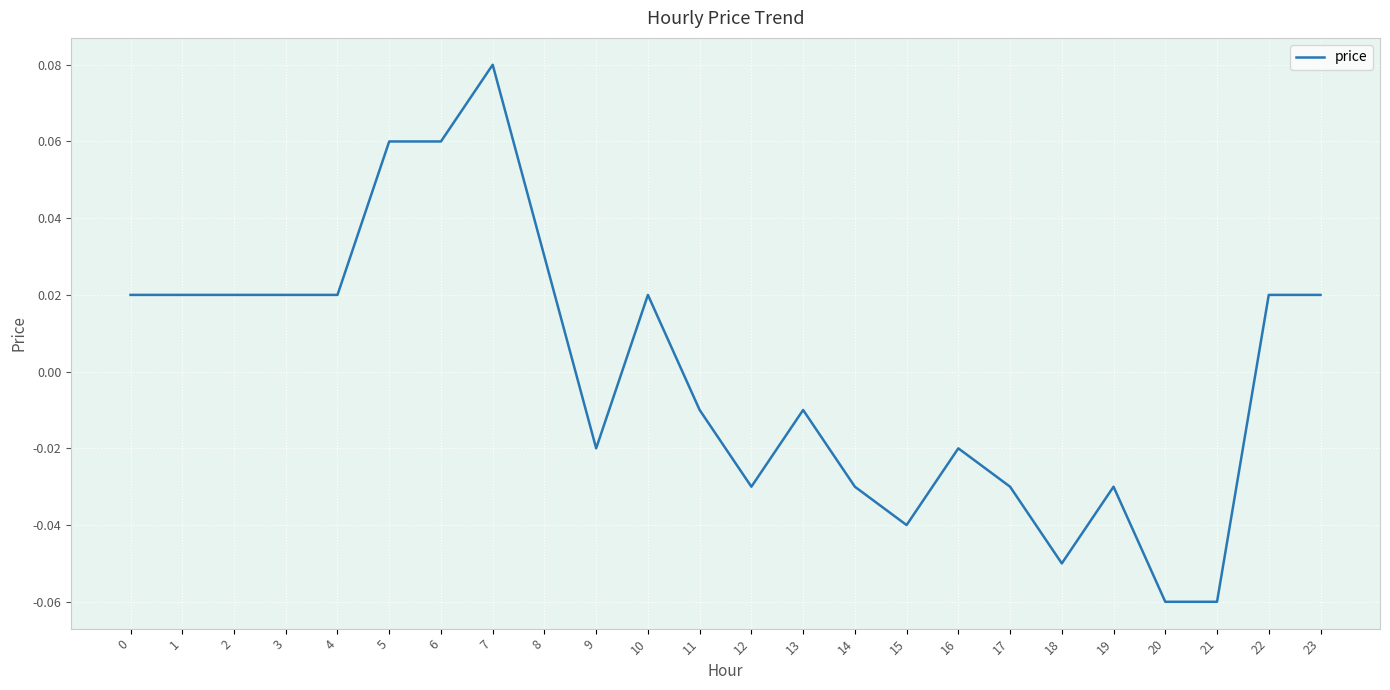

True or false: the data shows -0.1 at 15.

False